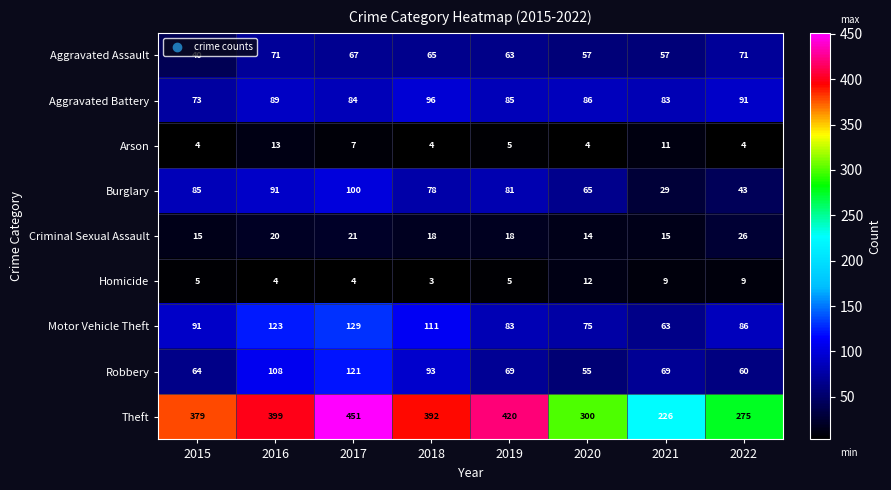

What is the sum of the Homicide values at 2021 and 2018?

12